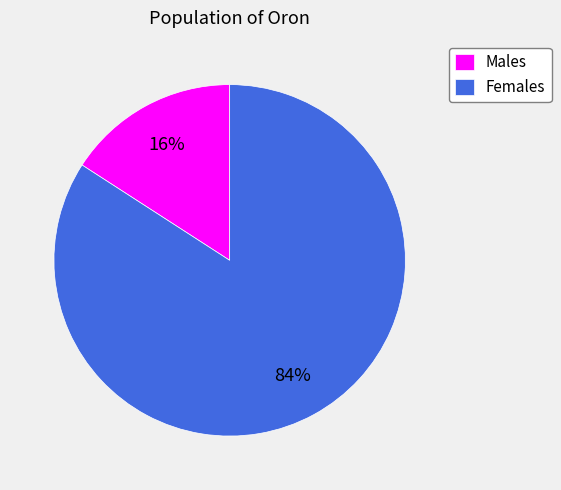

How many segments does this pie chart have?

2